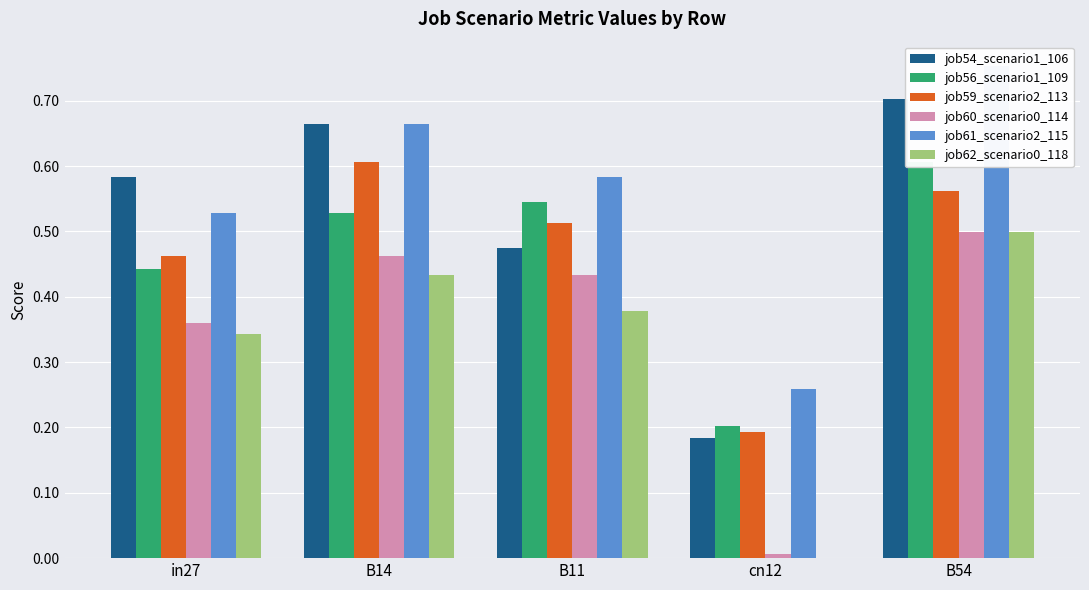

What is the label of the 5th bar from the right?

in27